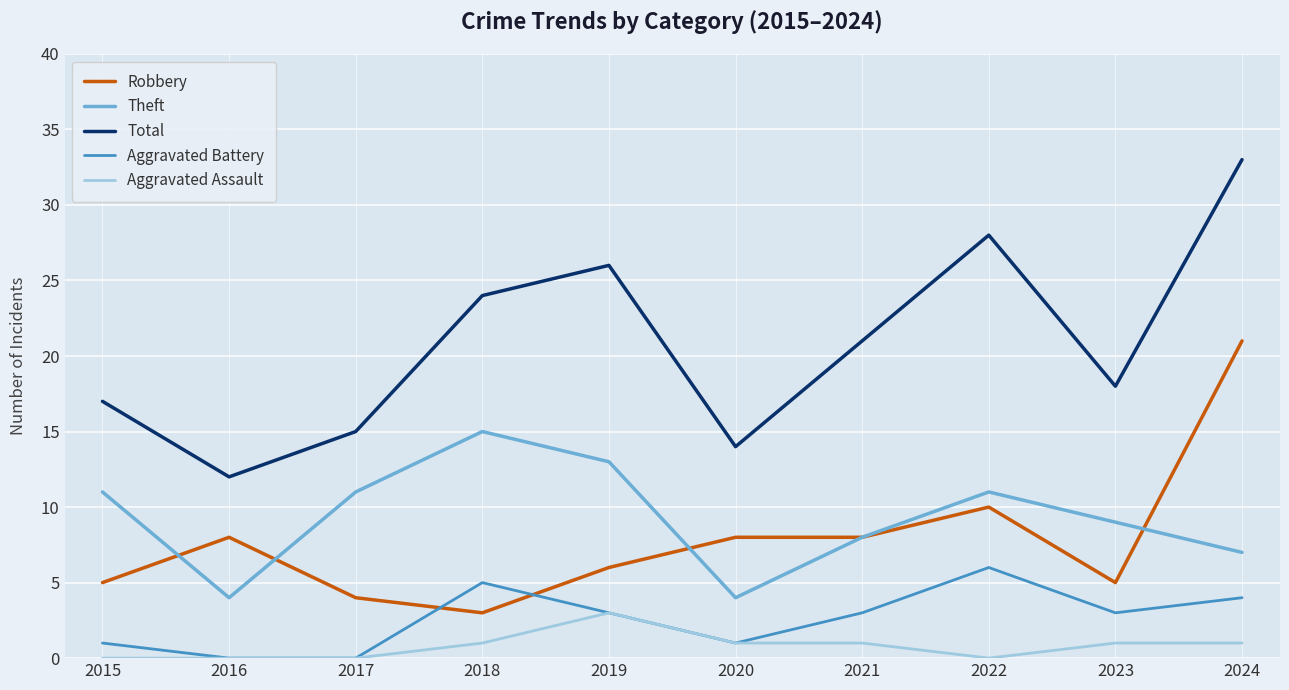

Is it true that Aggravated Battery equals 3 at 2019?

True